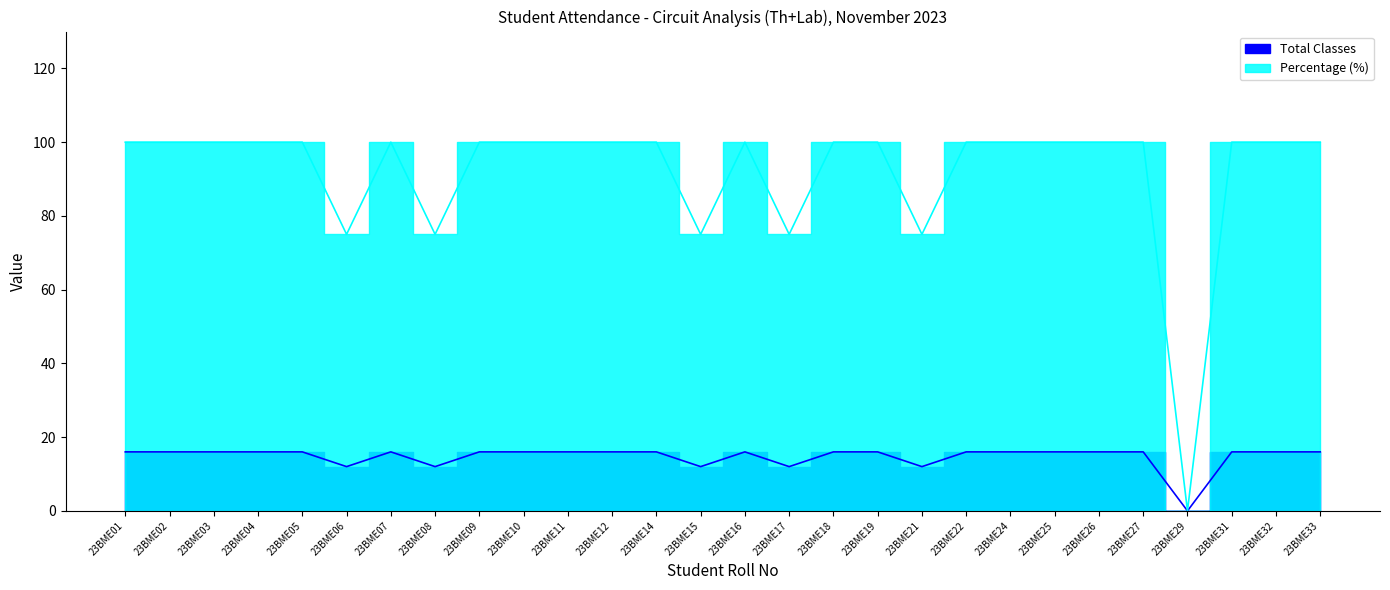

What is the sum of the Percentage values at 23BME22 and 23BME18?

200